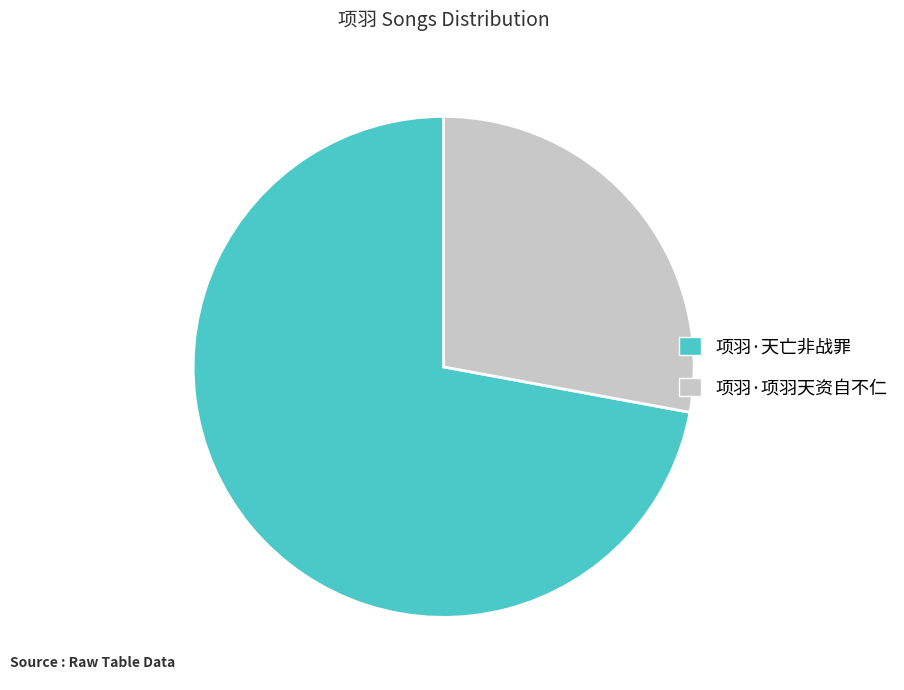

Combined, do 项羽·项羽天资自不仁 and 项羽·天亡非战罪 account for over 50%?

Yes